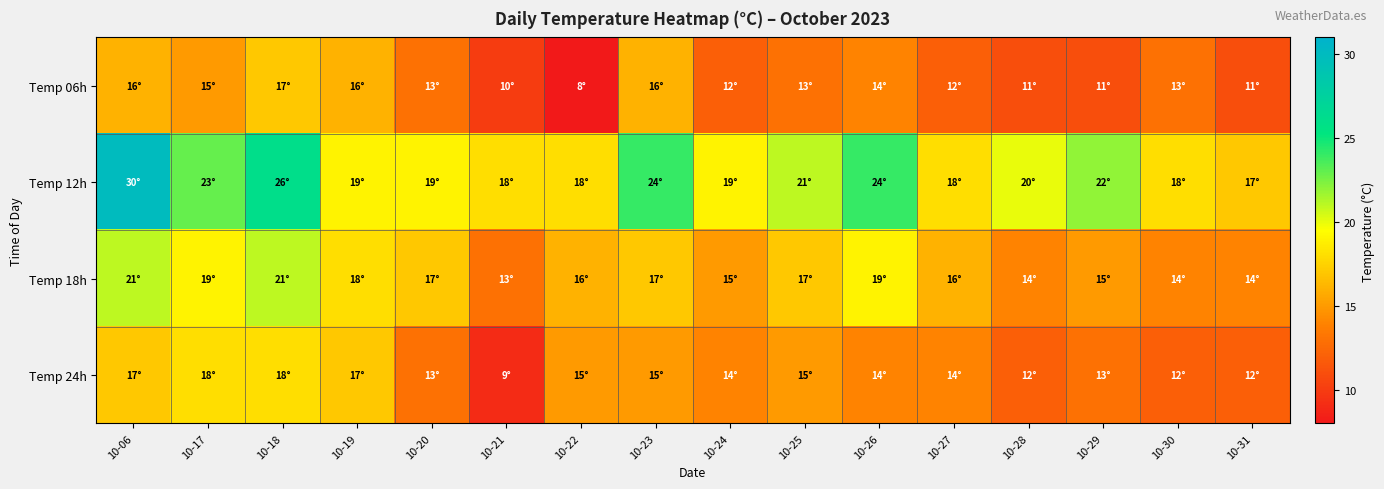

Reading right to left, extract all data points from this chart.

Temp 06h: 10-31=11	10-30=13	10-29=11	10-28=11	10-27=12	10-26=14	10-25=13	10-24=12	10-23=16	10-22=8	10-21=10	10-20=13	10-19=16	10-18=17	10-17=15	10-06=16
Temp 12h: 10-31=17	10-30=18	10-29=22	10-28=20	10-27=18	10-26=24	10-25=21	10-24=19	10-23=24	10-22=18	10-21=18	10-20=19	10-19=19	10-18=26	10-17=23	10-06=30
Temp 18h: 10-31=14	10-30=14	10-29=15	10-28=14	10-27=16	10-26=19	10-25=17	10-24=15	10-23=17	10-22=16	10-21=13	10-20=17	10-19=18	10-18=21	10-17=19	10-06=21
Temp 24h: 10-31=12	10-30=12	10-29=13	10-28=12	10-27=14	10-26=14	10-25=15	10-24=14	10-23=15	10-22=15	10-21=9	10-20=13	10-19=17	10-18=18	10-17=18	10-06=17